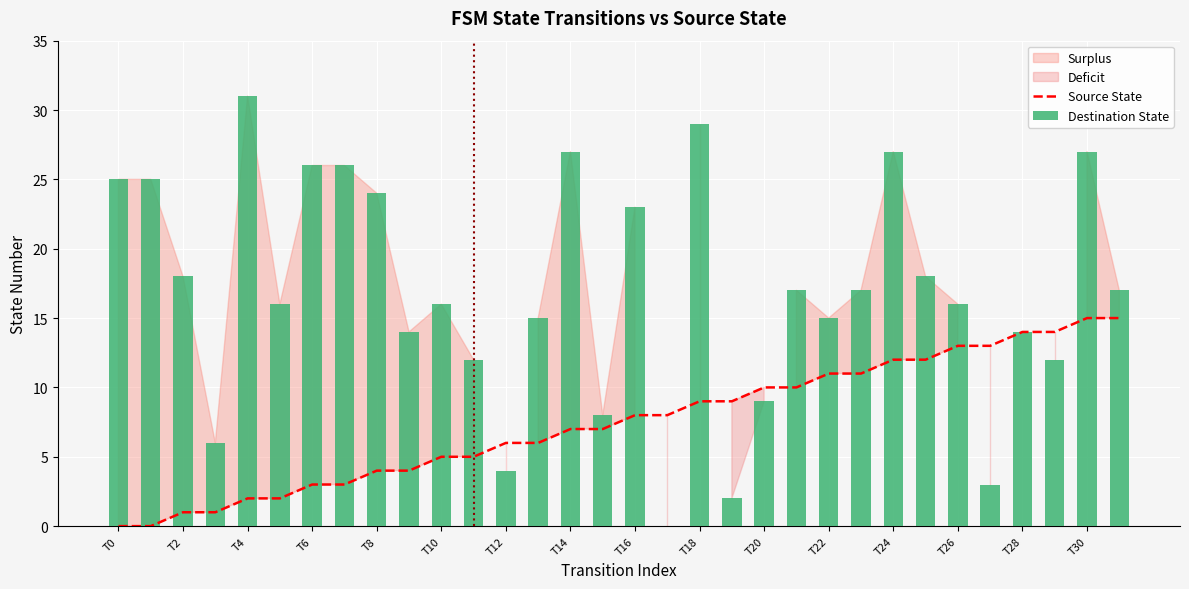

Which category has the lowest value in the Source State series?

T0